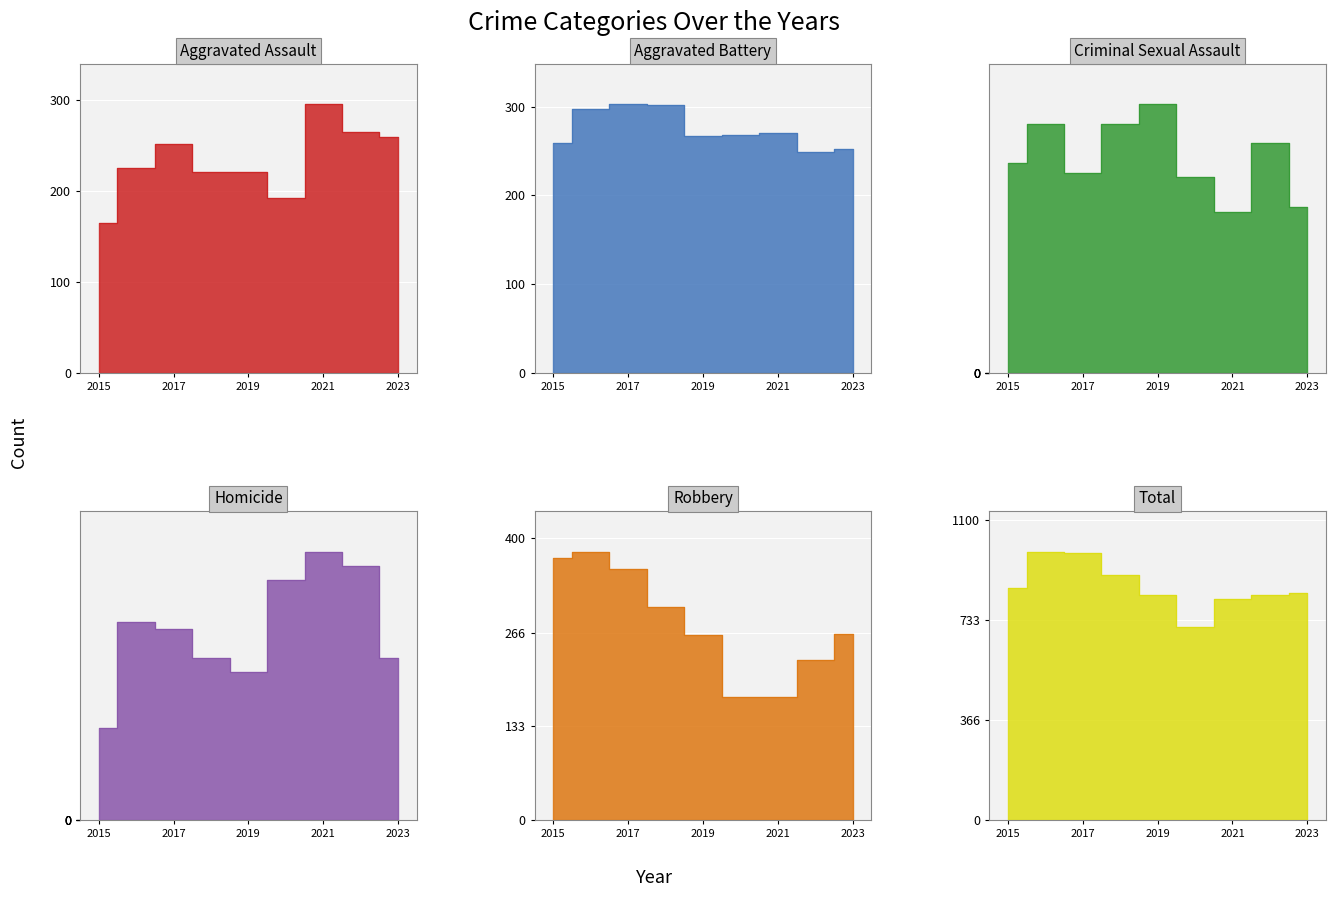

How many values in the Total series exceed 833?

4